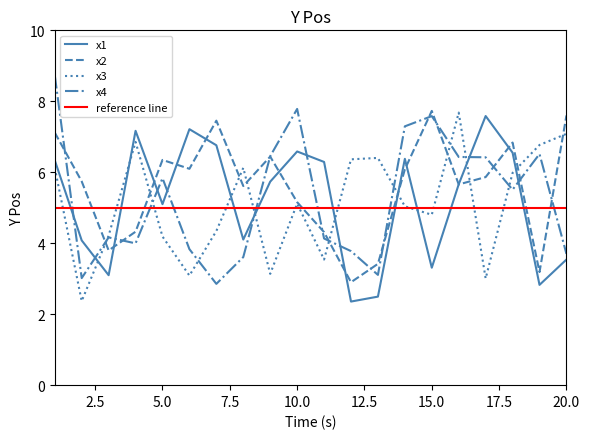

Between which two adjacent categories do x1 and x4 first intersect?

1 and 2